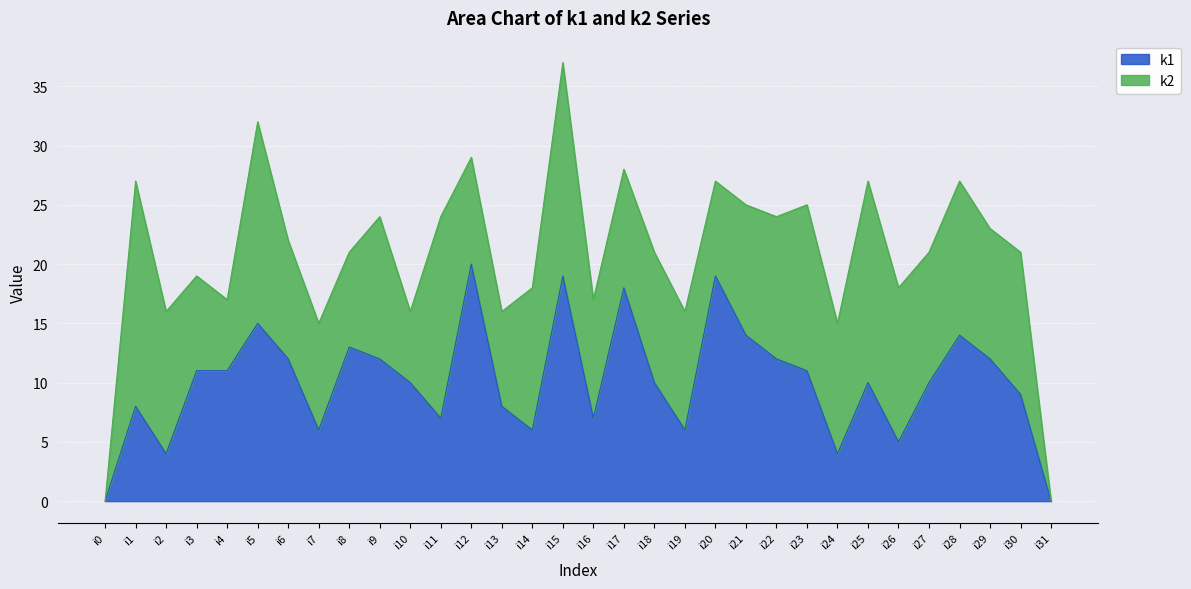

Approximately how many times larger is the value at i29 compared to i23?

1.1